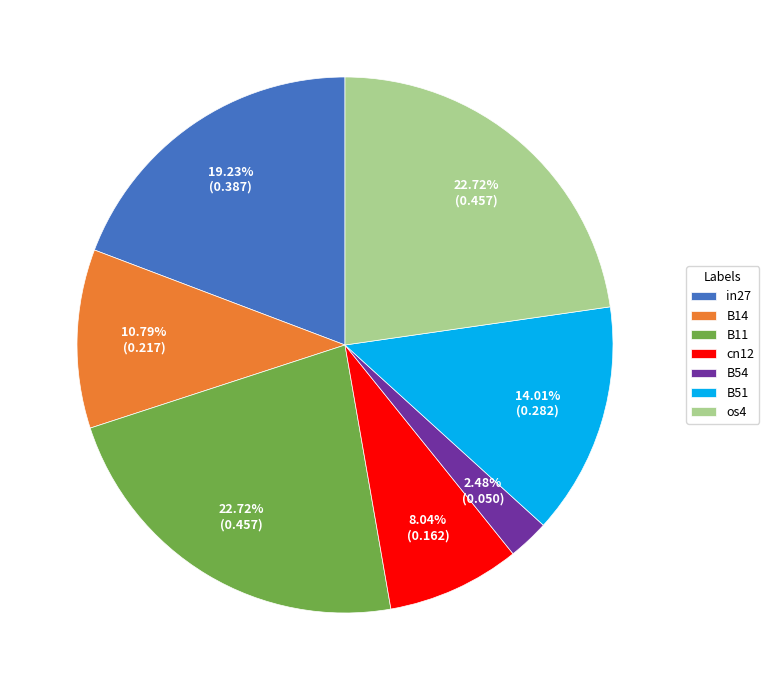

Which has a higher value, cn12 or os4?

os4